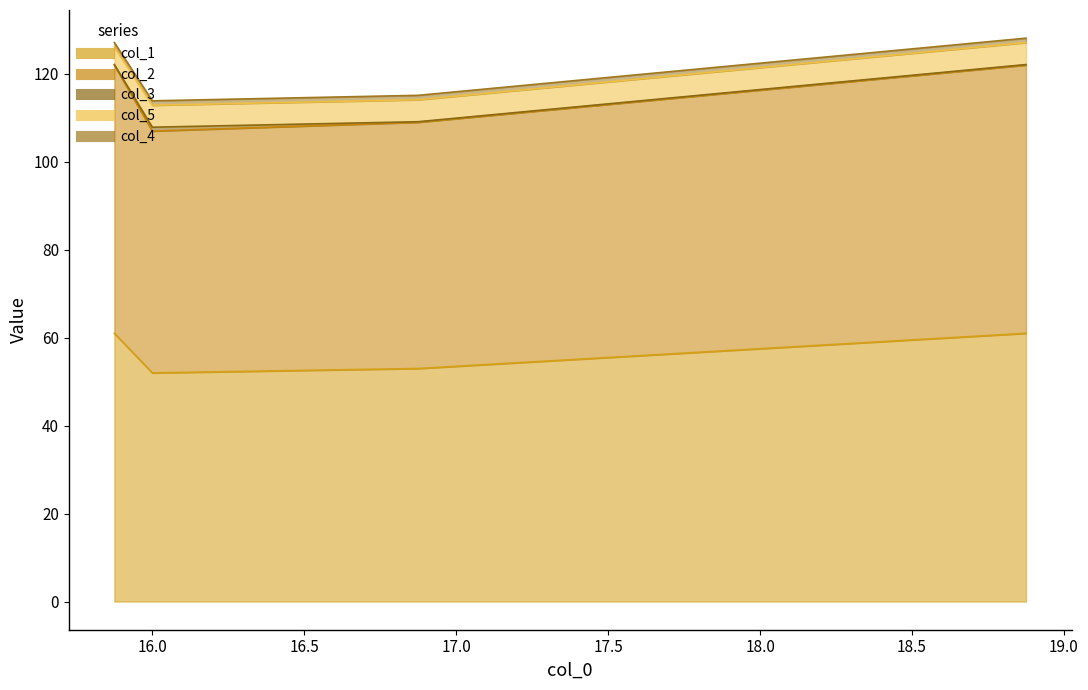

True or false: col_1 has a value of 30.2 at 16.875.

False